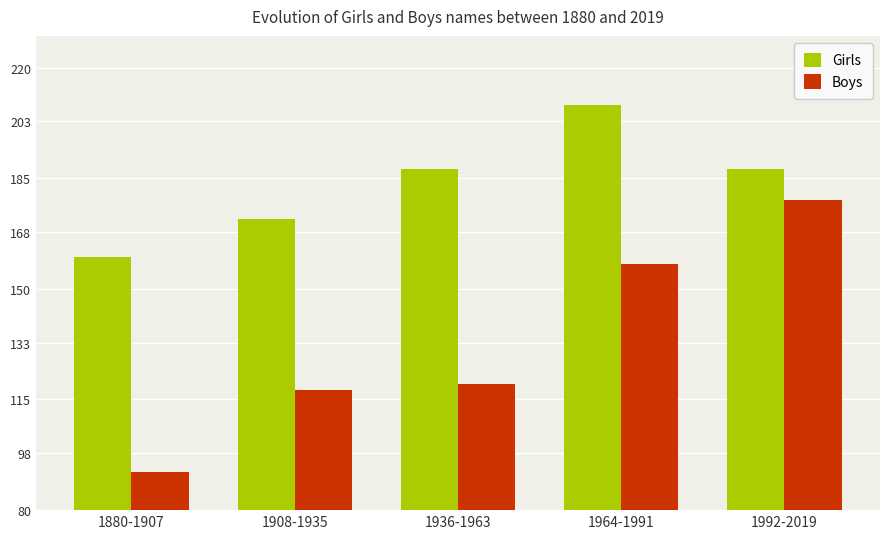

What is the difference between the maximum and minimum values in the Girls series?

48